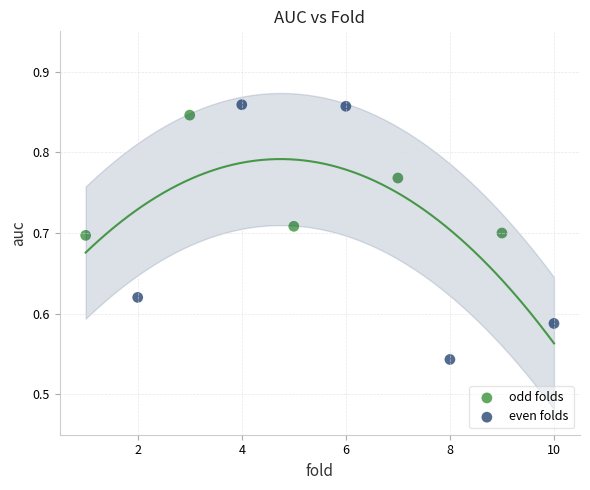

What are all the series names shown in the legend?

odd folds, even folds